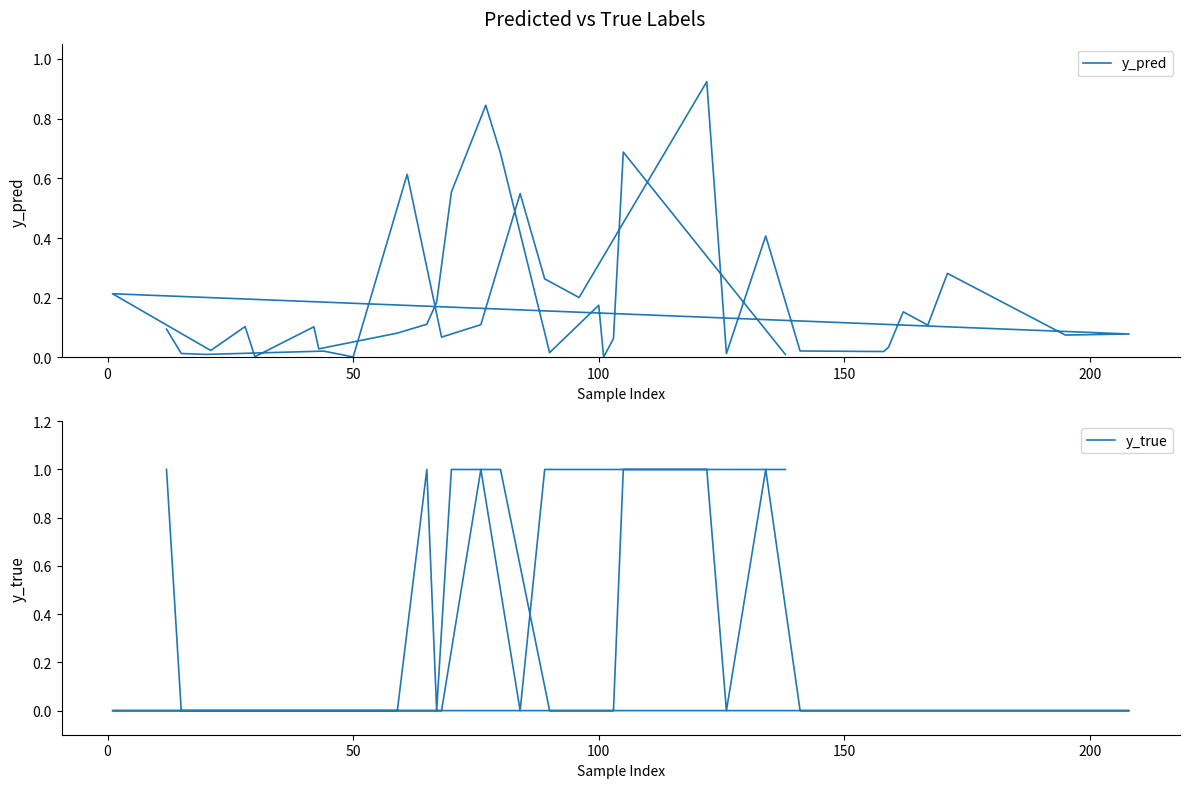

After their last crossing, which series has the higher values: y_true or y_pred?

y_true